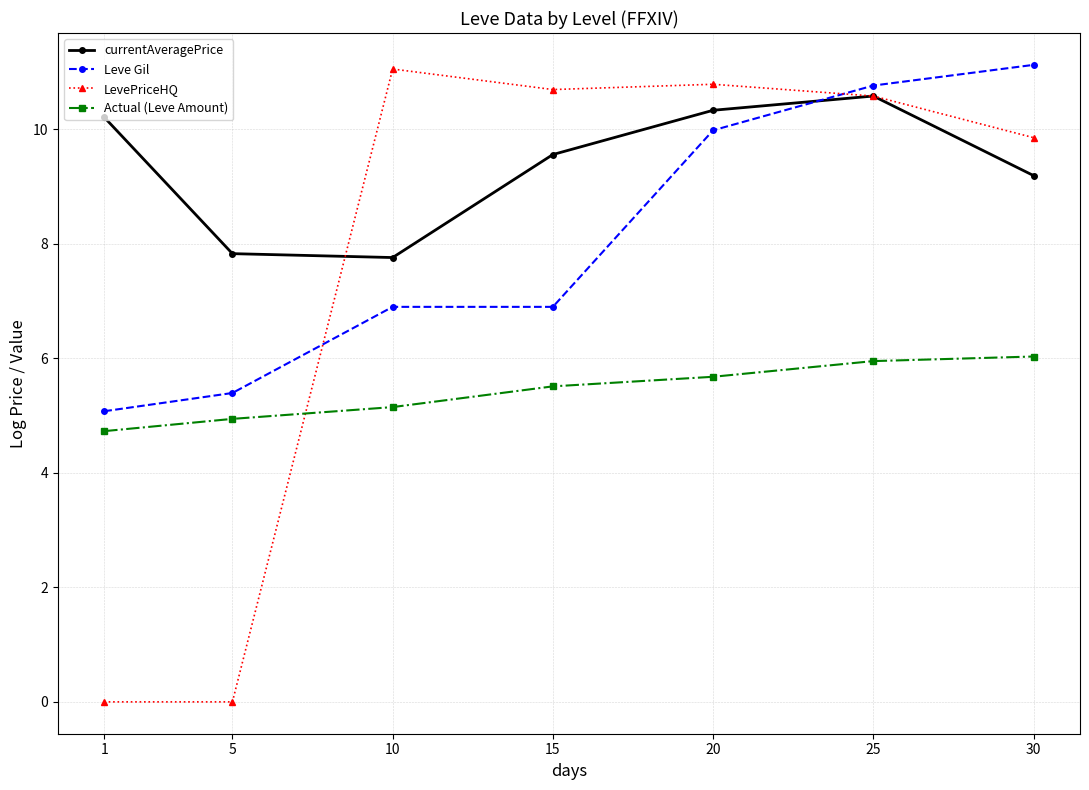

What is the difference between the maximum and minimum values in the Actual (Leve Amount) series?

1.3